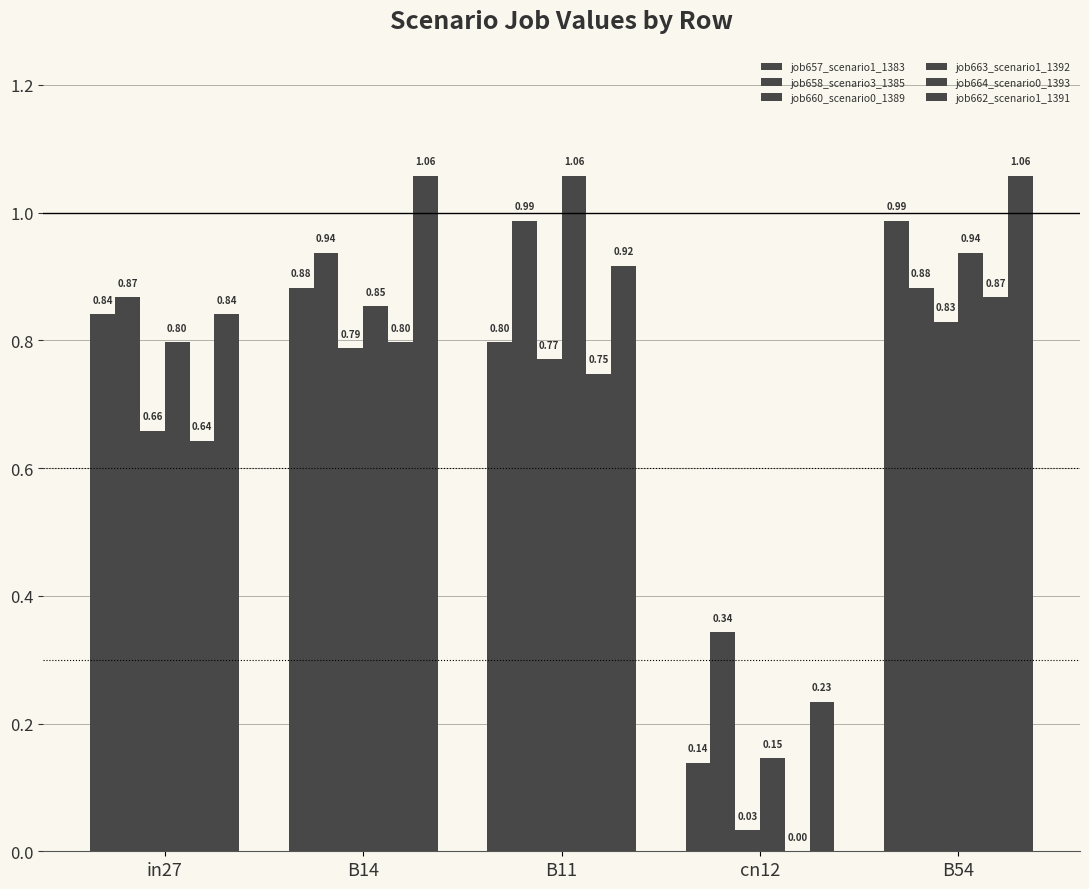

Are the bars horizontal?

No